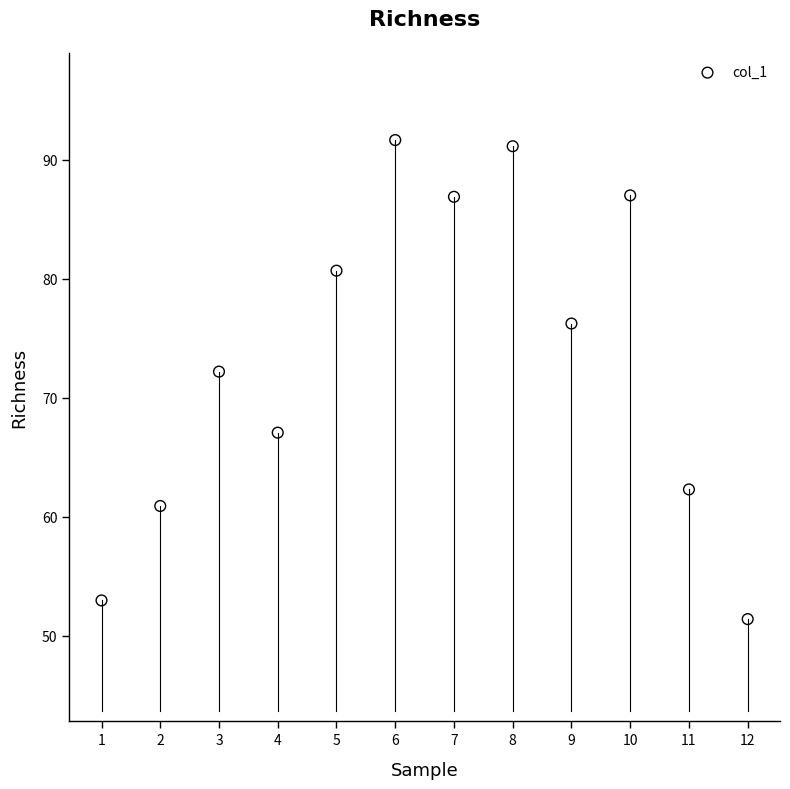

What is the range of X values (max minus min)?

11.0